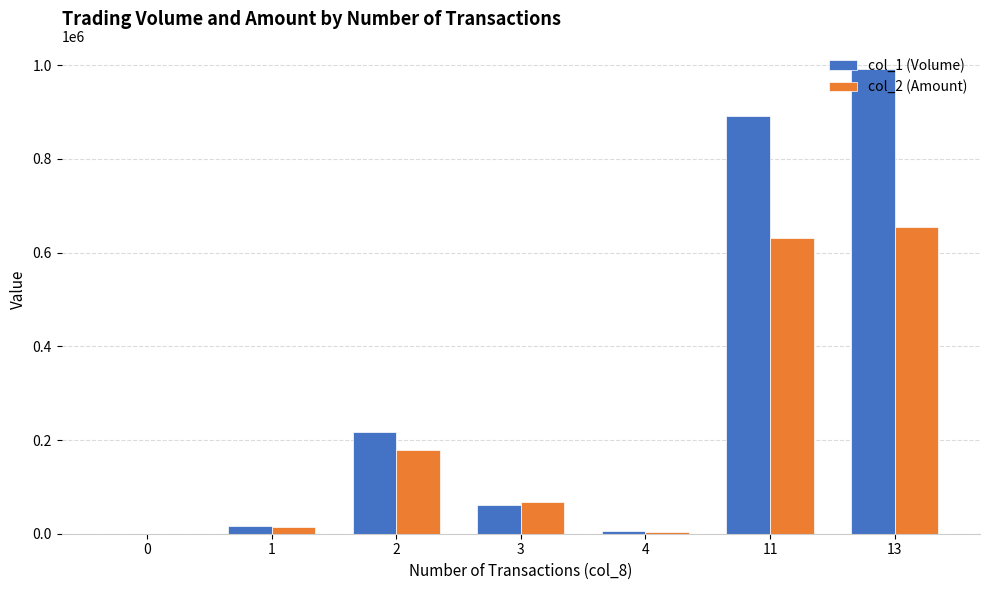

True or false: col_2 (Amount) has a value of 0 at 0.

True